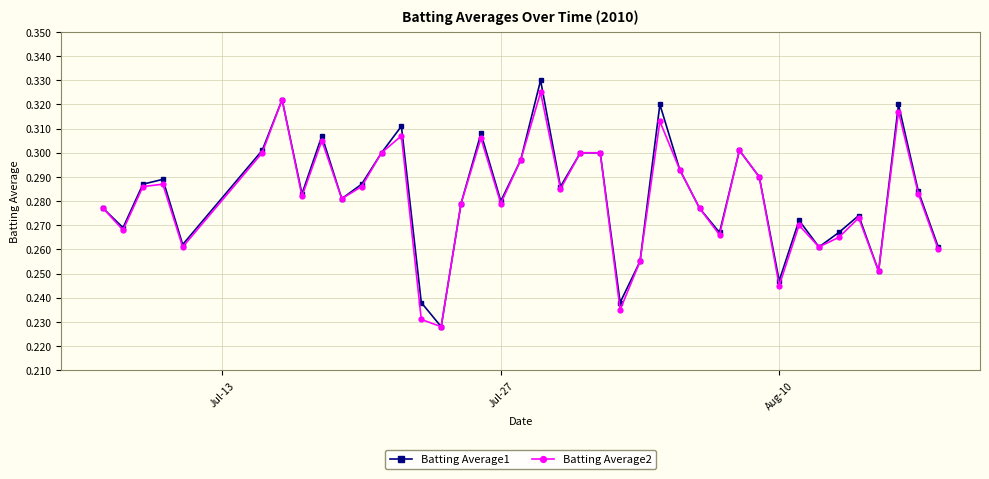

What is the difference between the maximum and second lowest values in the Batting Average2 series?

0.1